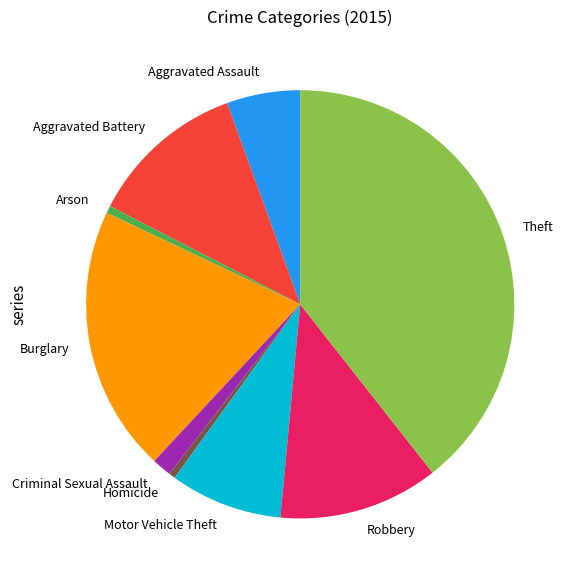

Combined, do Robbery and Aggravated Battery account for over 50%?

No